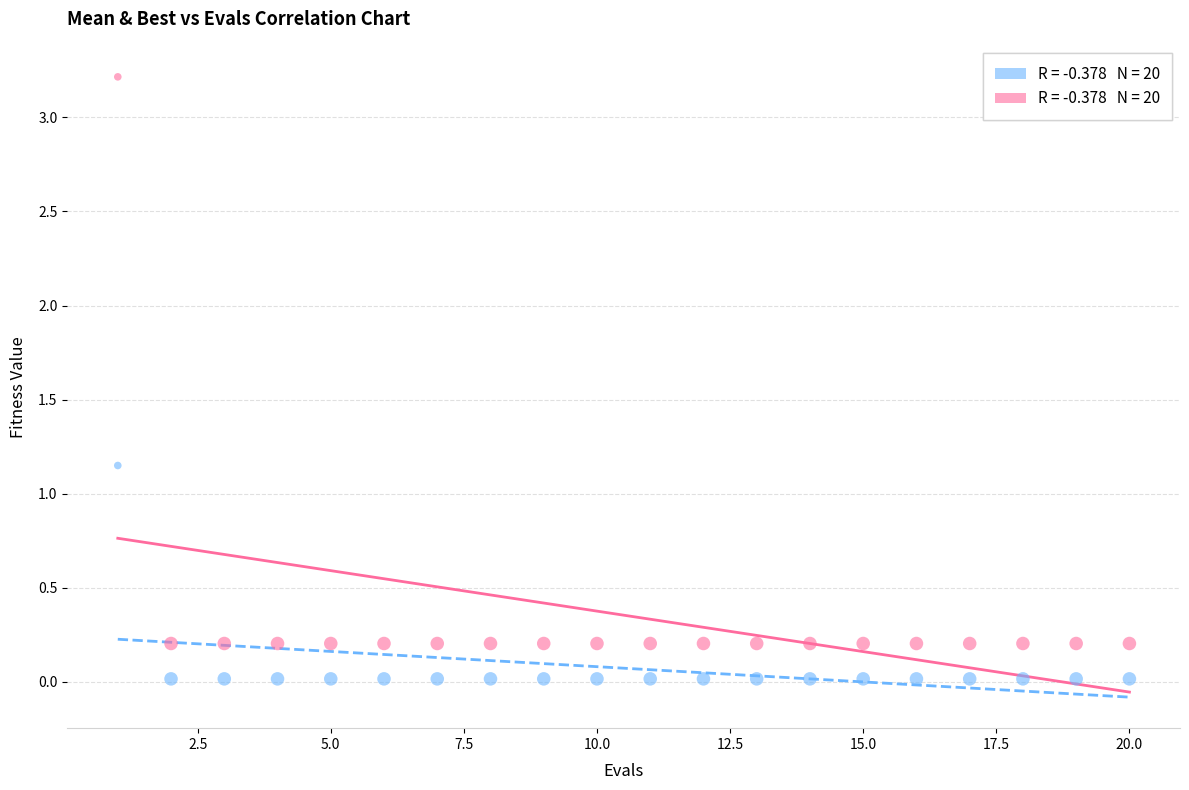

Across all data points, what is the range of X values (max minus min)?

19.0